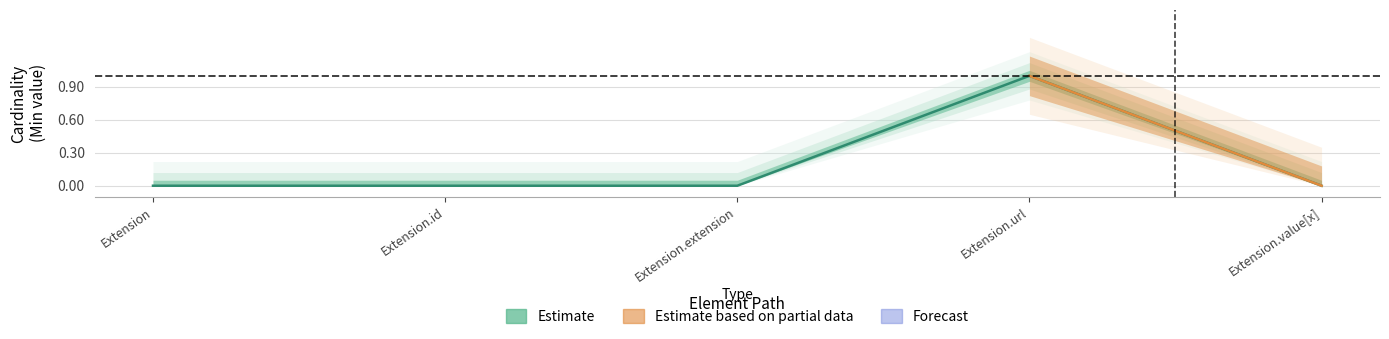

How many points are higher than both their immediate neighbors (excluding endpoints)?

1